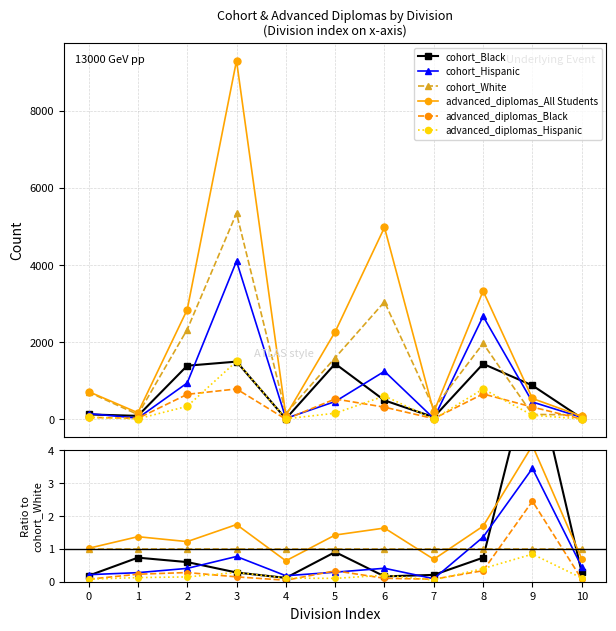

Rank the series at 0 from highest to lowest value.

advanced_diplomas_All Students, cohort_White, cohort_Hispanic, cohort_Black, advanced_diplomas_Hispanic, advanced_diplomas_Black